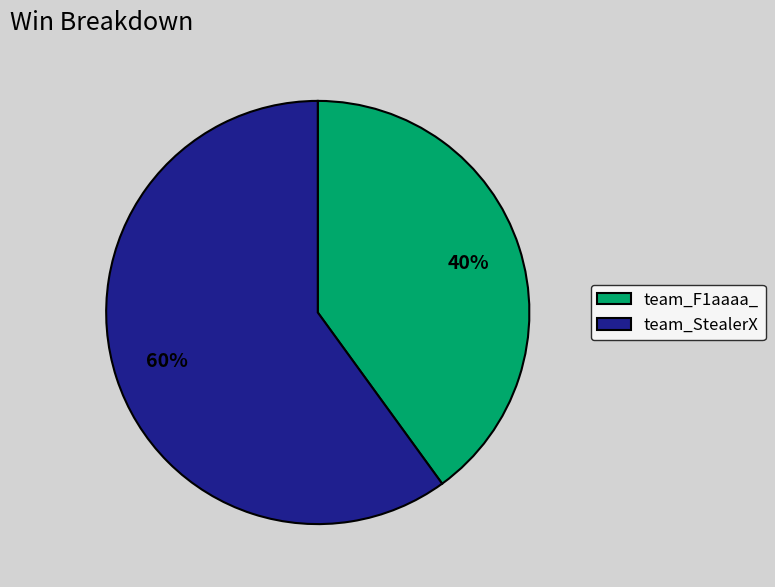

What is the largest slice in the pie chart?

team_StealerX